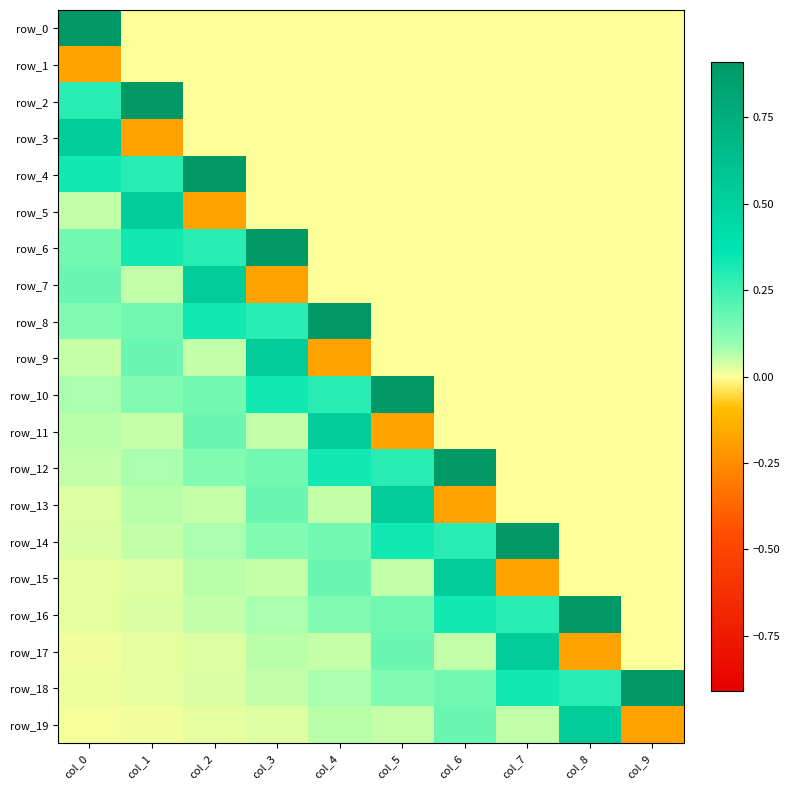

Rank the categories by row_19 value from highest to lowest.

col_8, col_6, col_4, col_7, col_5, col_3, col_2, col_1, col_0, col_9